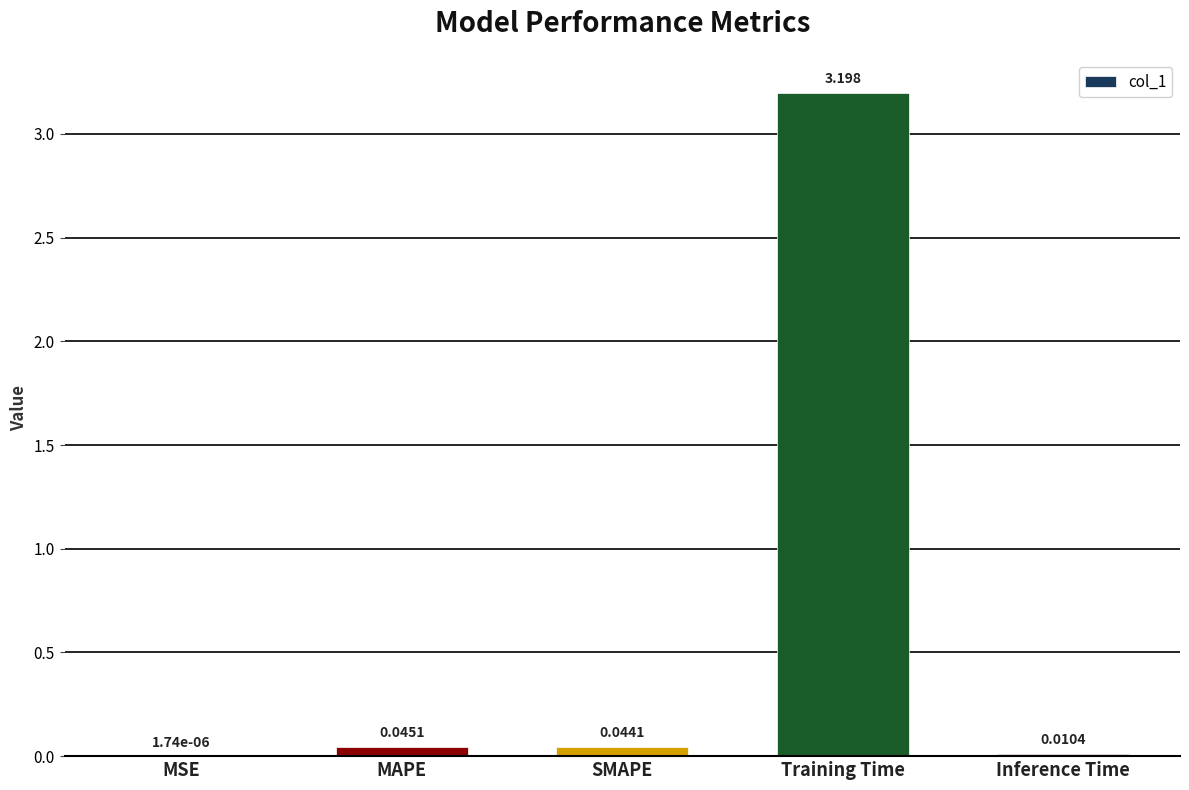

Where is the data nearest to the value 1?

MAPE